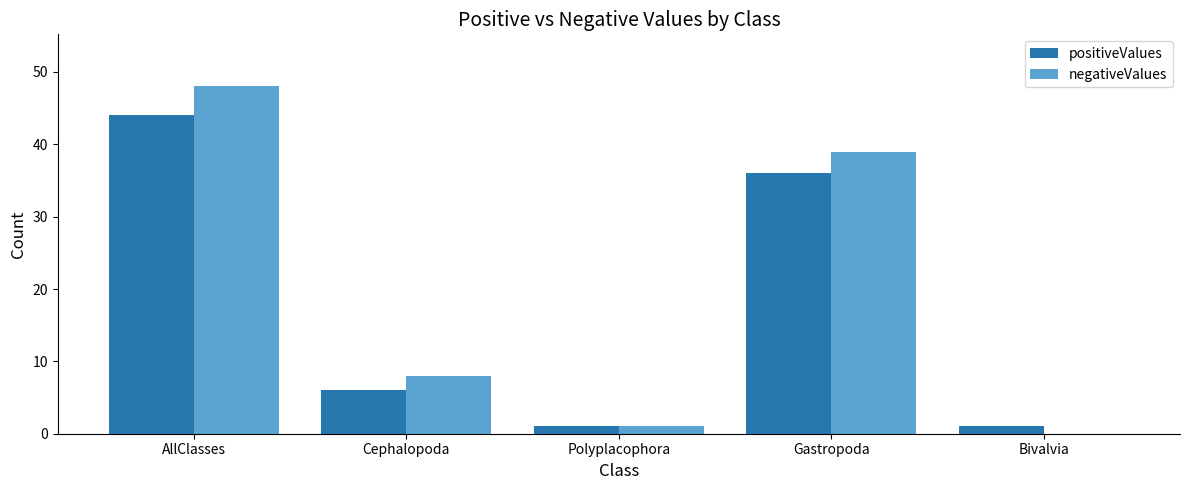

At which category is the sum across all series the highest?

AllClasses